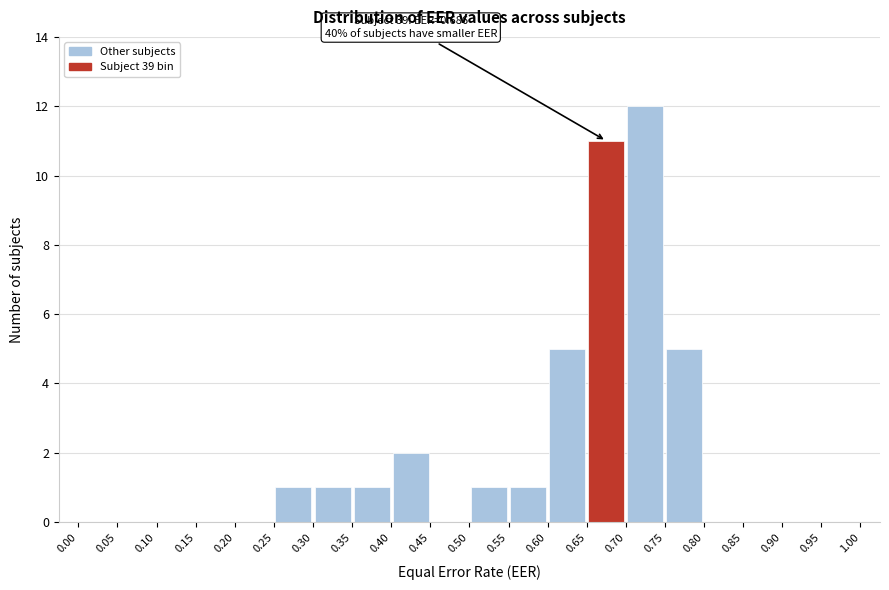

Over which range of the x-axis is the bar tallest?

0.70 to 0.75